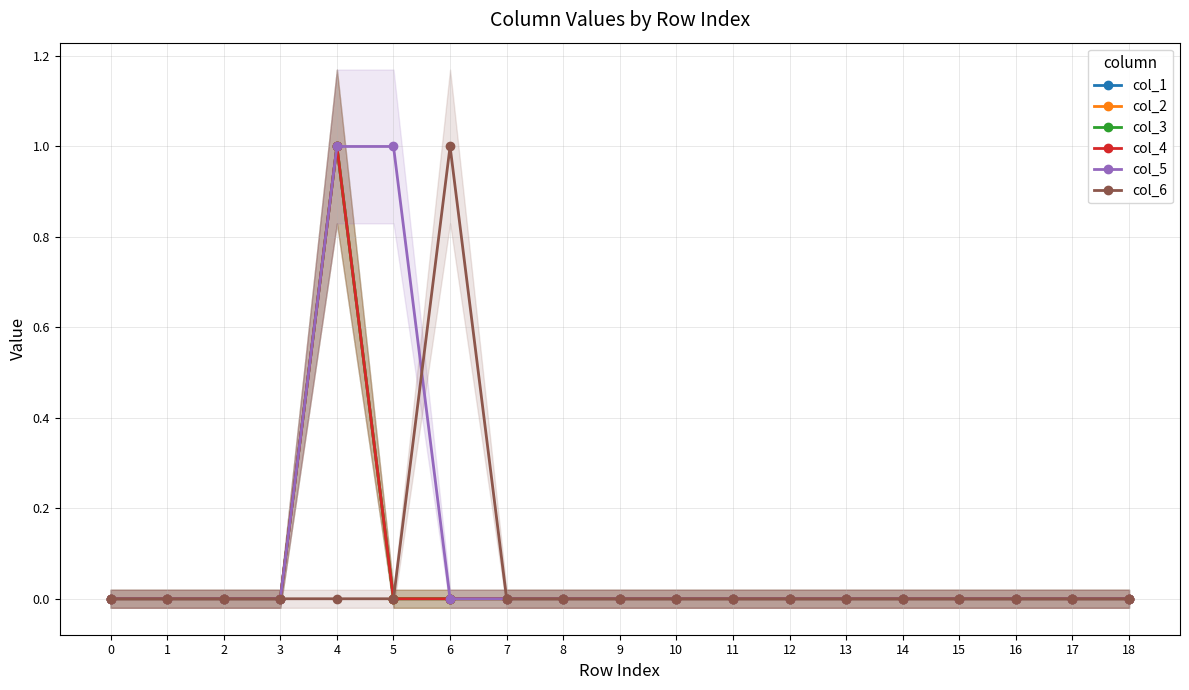

Rank the series by their maximum value, from lowest to highest.

col_1, col_2, col_3, col_4, col_5, col_6